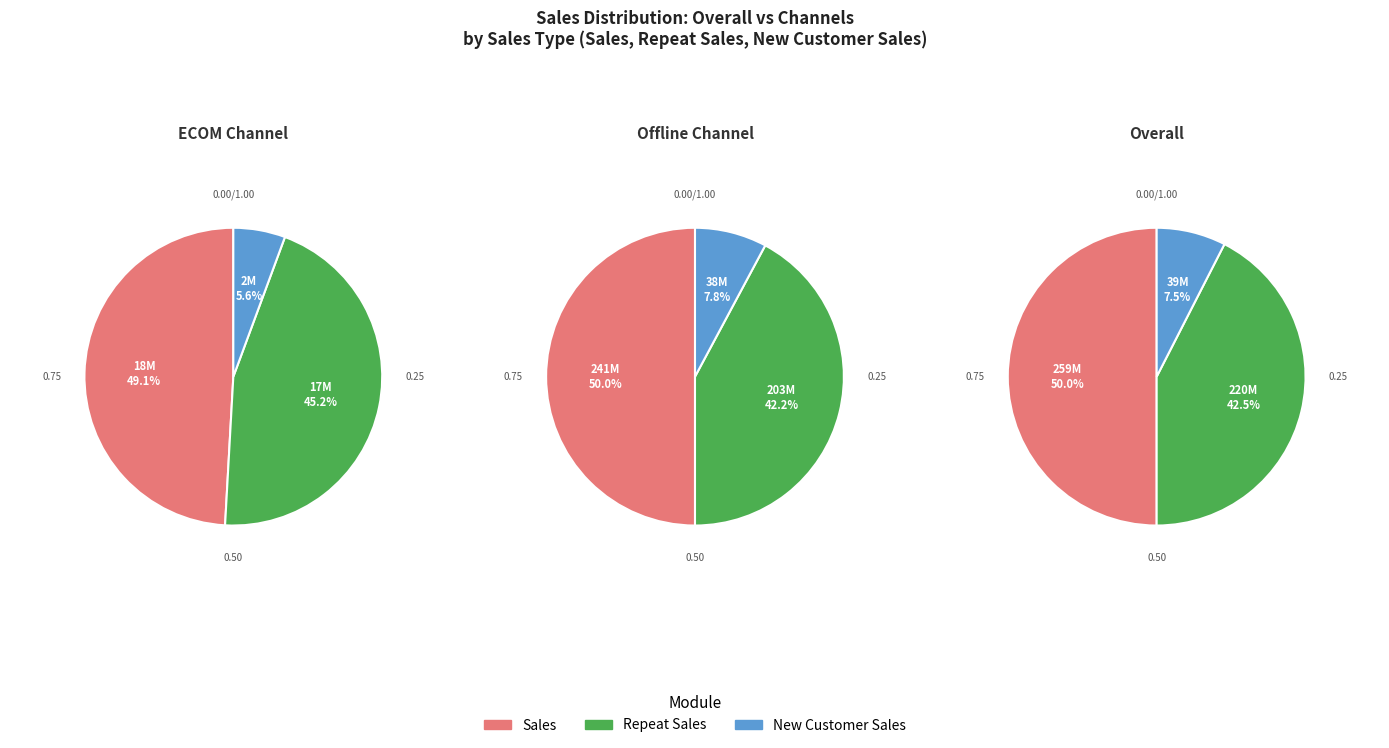

To the nearest percent, what is the difference between the Sales and Repeat Sales slice percentages?

8%